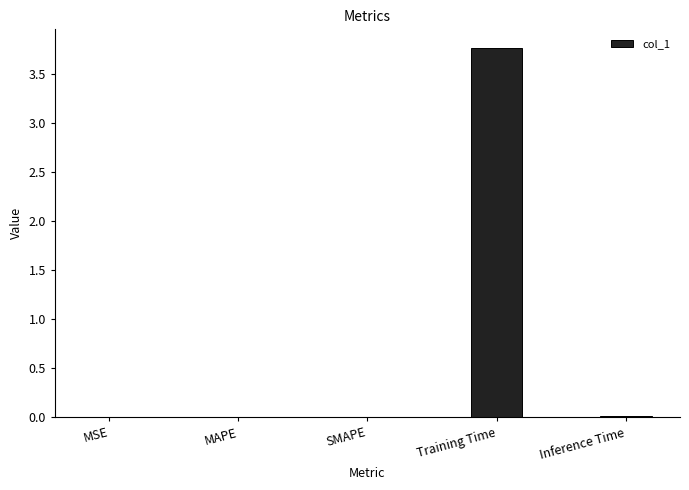

What is the sum of all values?

3.8